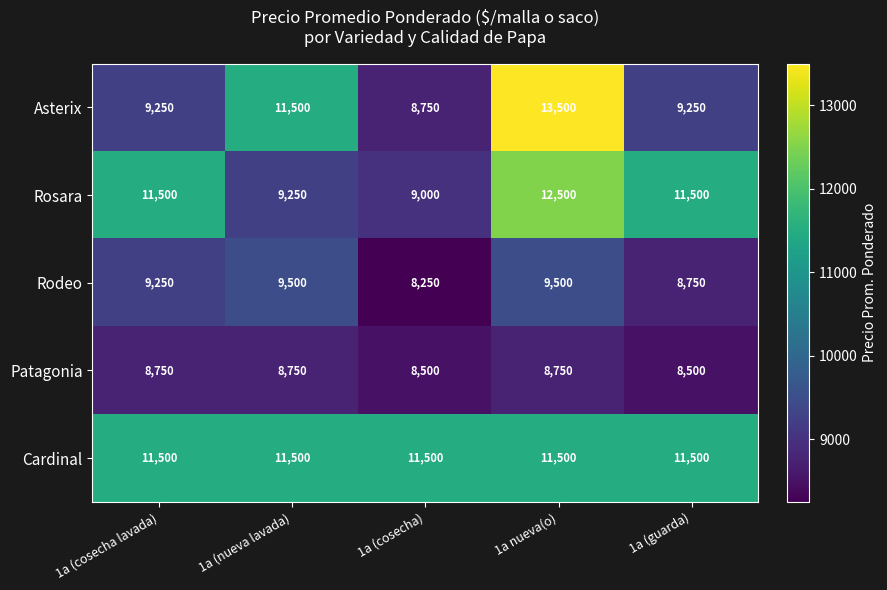

List the series in order of their peak value, lowest first.

Patagonia, Rodeo, Cardinal, Rosara, Asterix